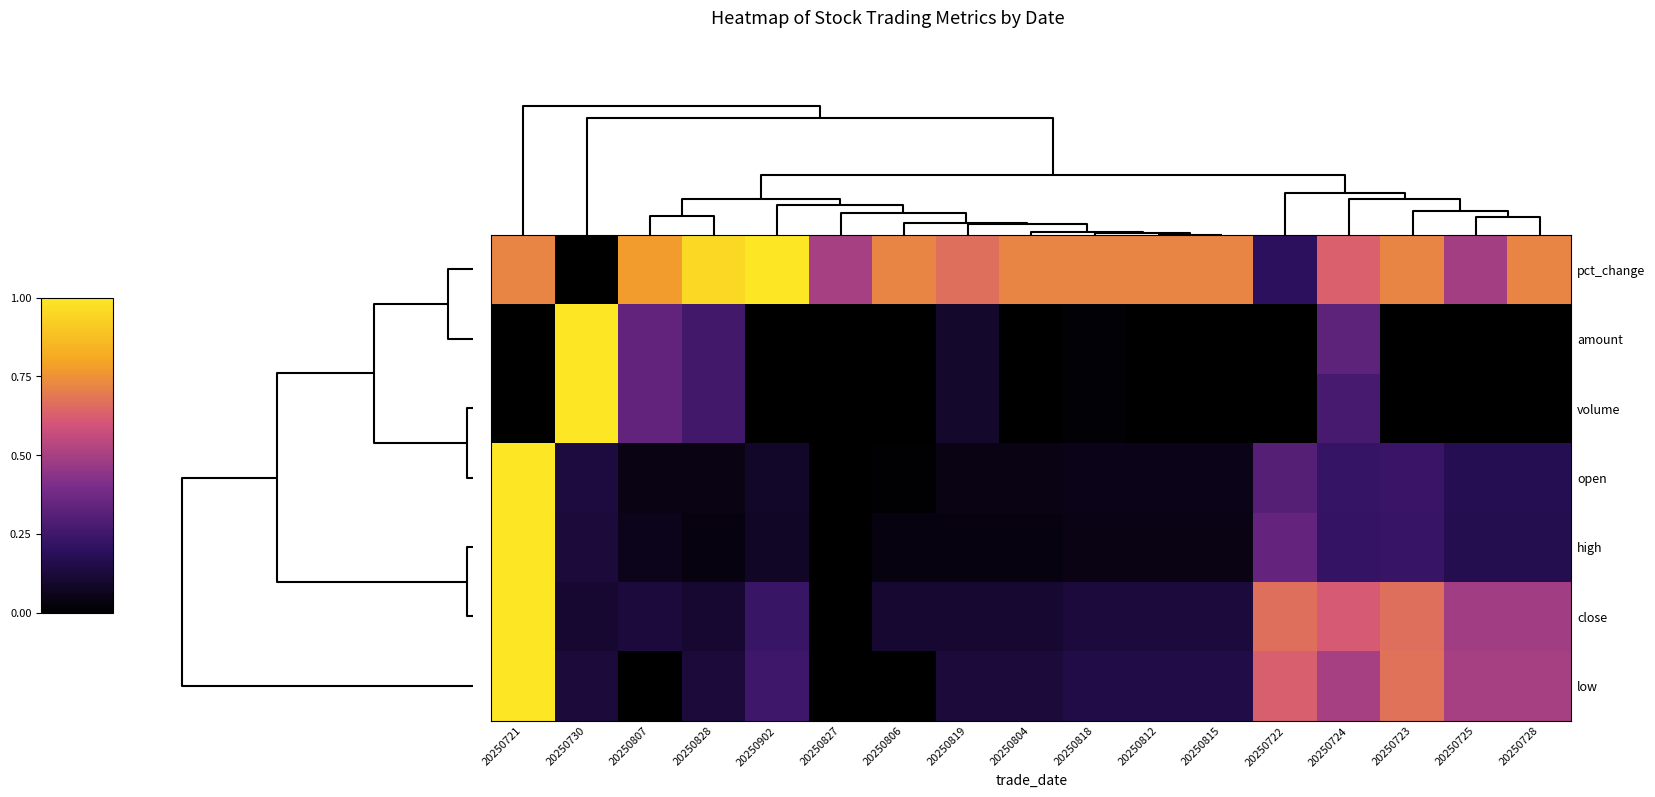

How many distinct data groups are displayed?

7